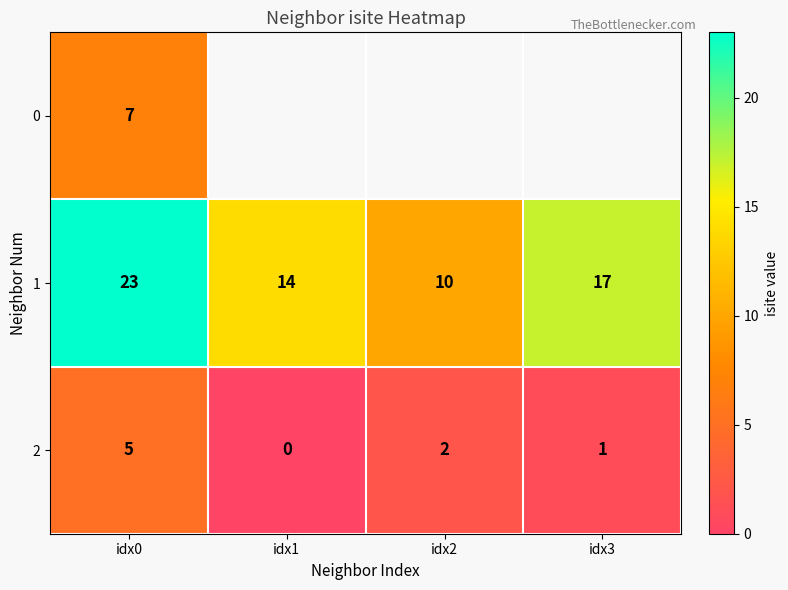

At which label does 2 first exceed 2?

idx0